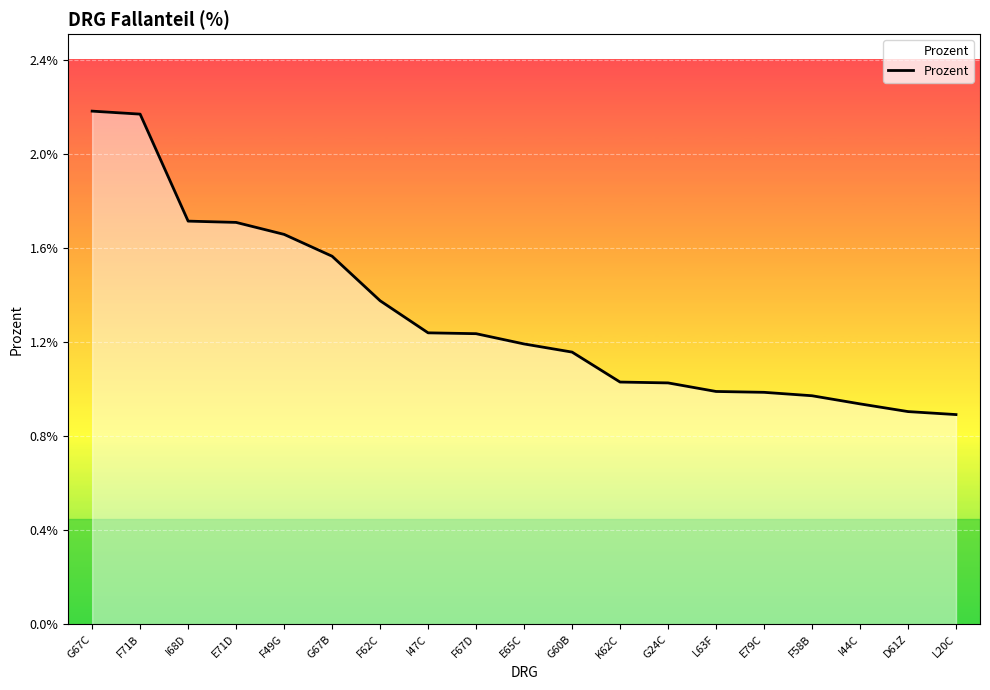

What is the label of the 13th point from the left?

G24C